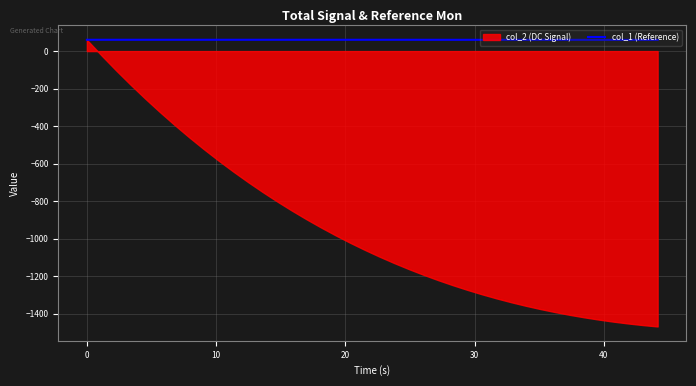

What is the maximum value for col_1 (Reference)?

60.3